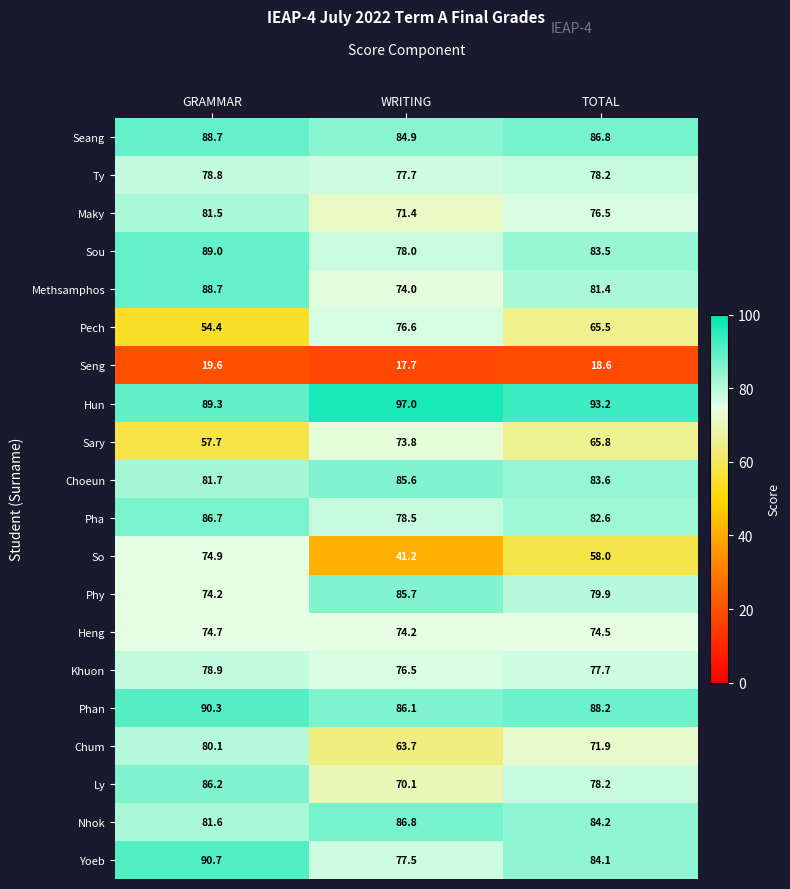

Rank the series at WRITING from highest to lowest value.

Hun, Nhok, Phan, Phy, Choeun, Seang, Pha, Sou, Ty, Yoeb, Pech, Khuon, Heng, Methsamphos, Sary, Maky, Ly, Chum, So, Seng